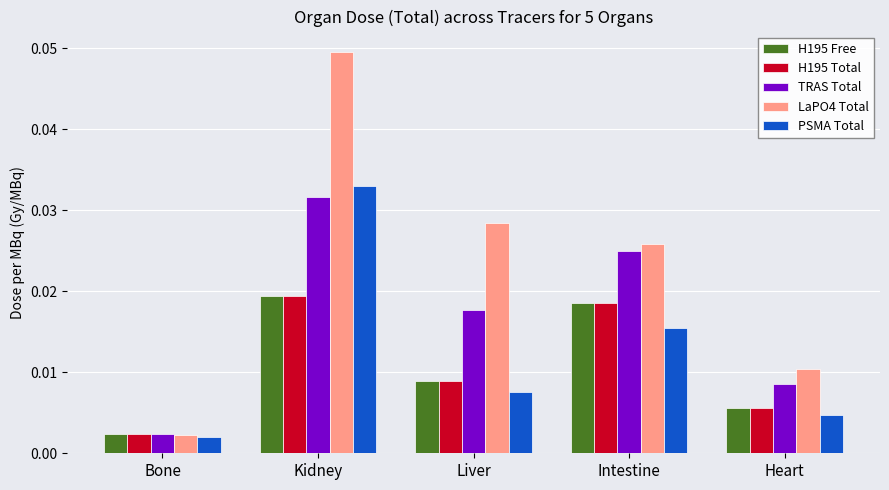

Which category has the highest value across all series?

Kidney